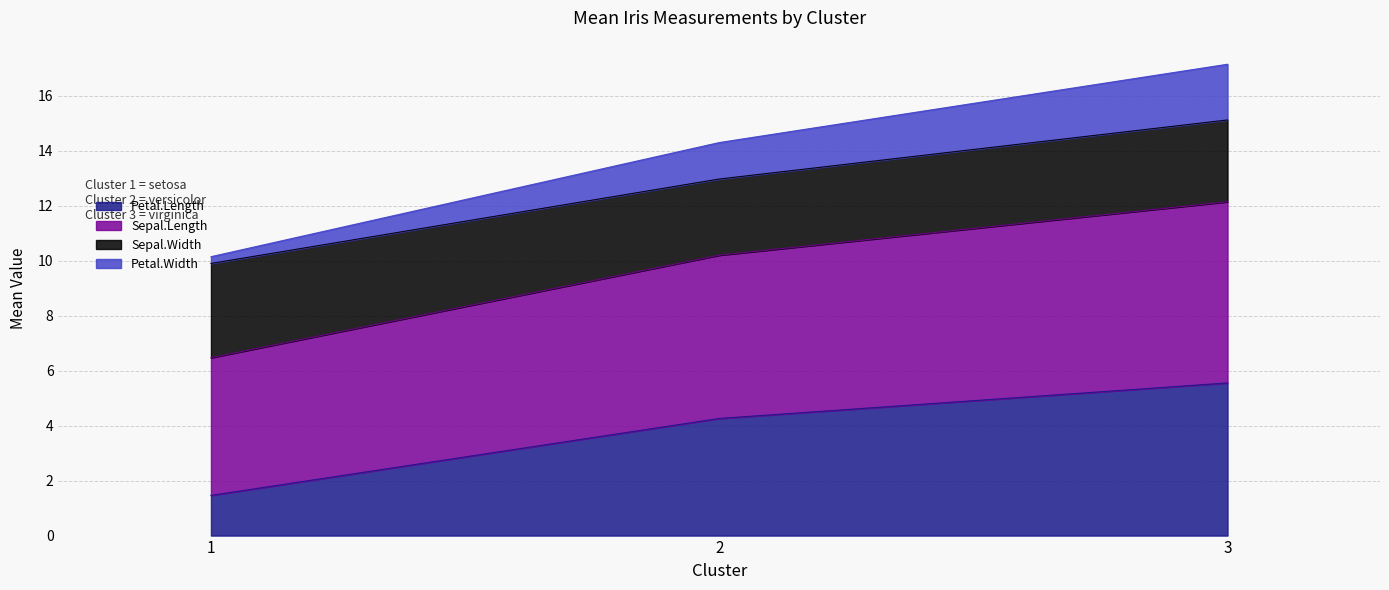

Rank the categories by Petal.Length value from highest to lowest.

3, 2, 1